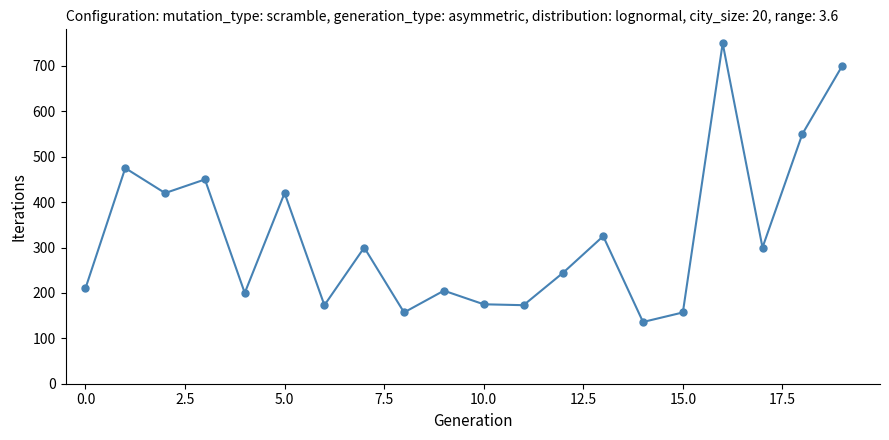

What is the value of the 18th point from the left?

300